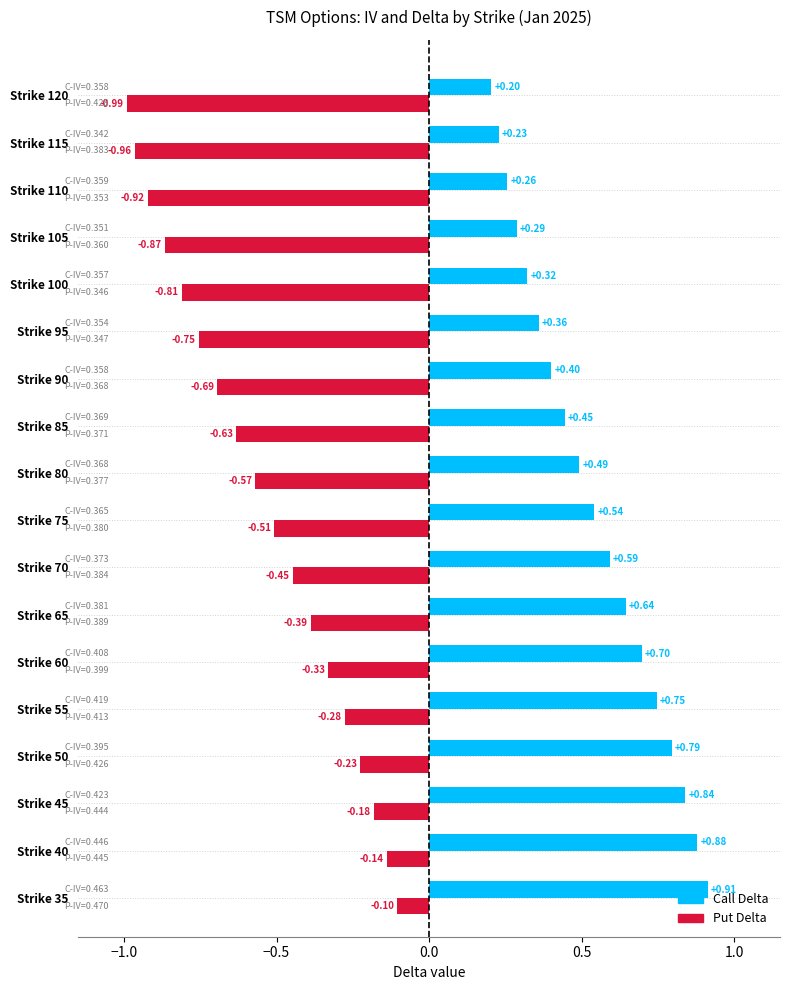

List the labels in order of Put Delta value, largest first.

Strike 35, Strike 40, Strike 45, Strike 50, Strike 55, Strike 60, Strike 65, Strike 70, Strike 75, Strike 80, Strike 85, Strike 90, Strike 95, Strike 100, Strike 105, Strike 110, Strike 115, Strike 120